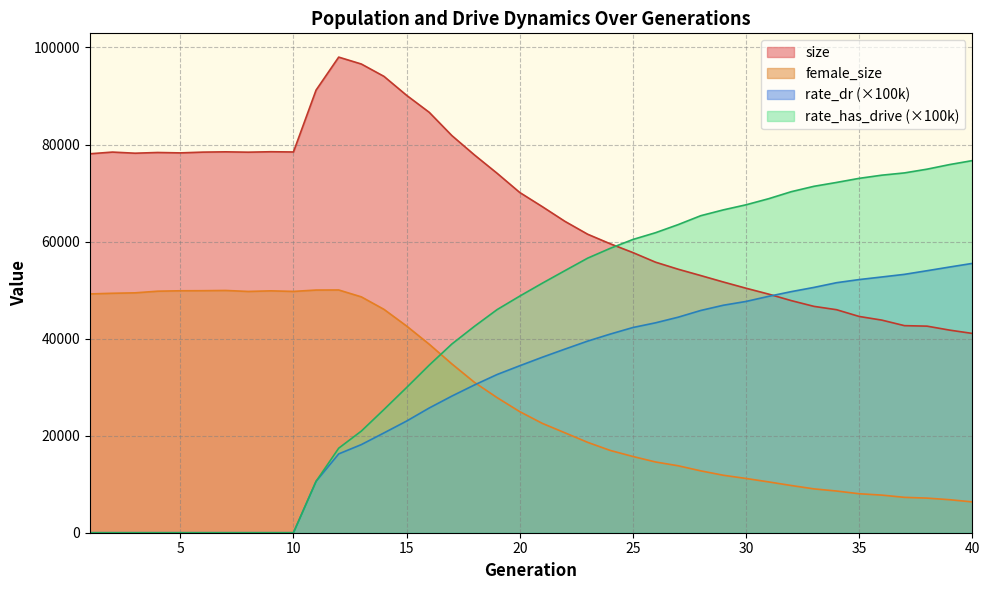

What is the spread (max minus min) of values at 14?

73481.3